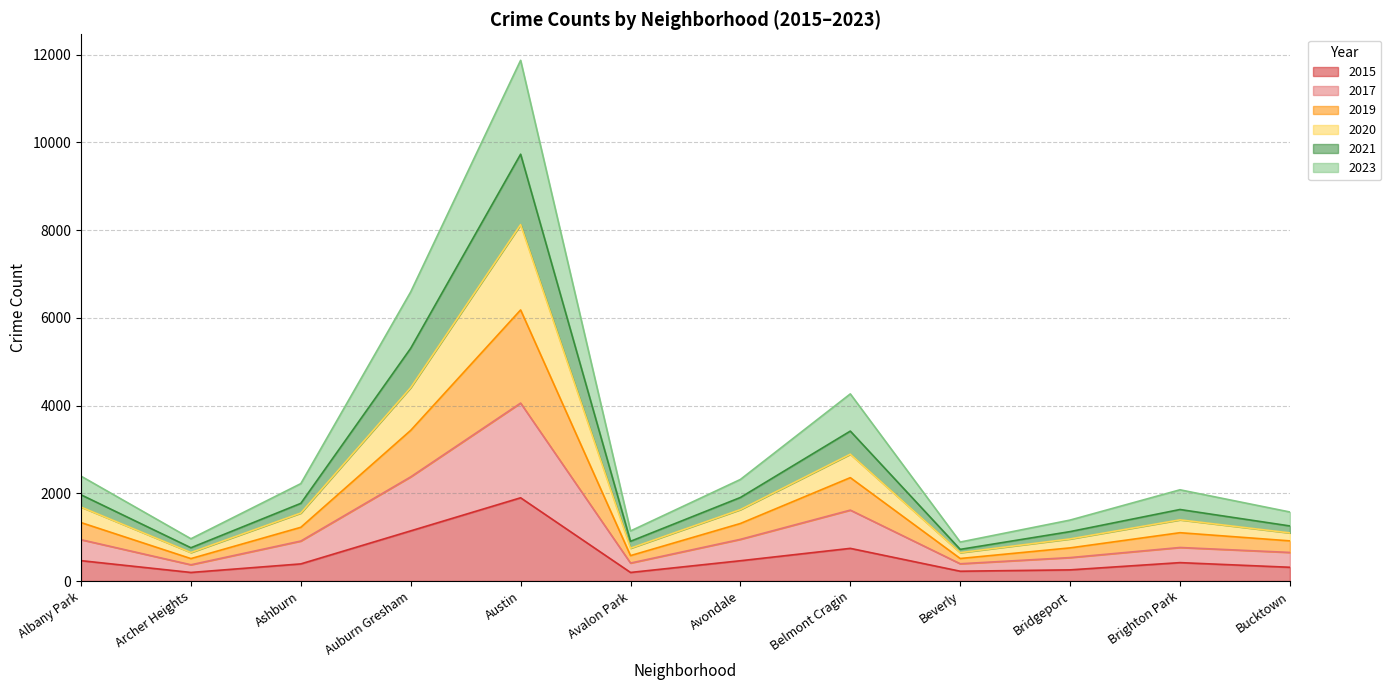

At which category is the sum across all series the highest?

Austin